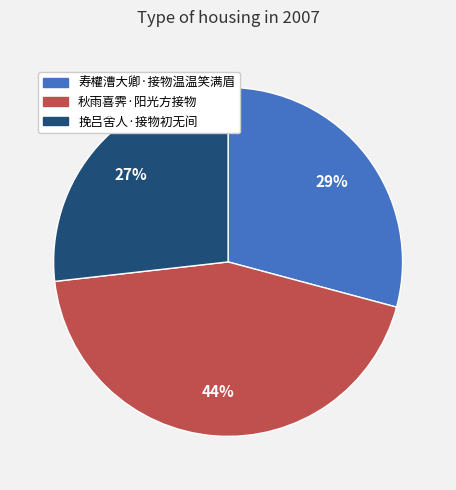

Which slice is the largest?

秋雨喜霁·阳光方接物